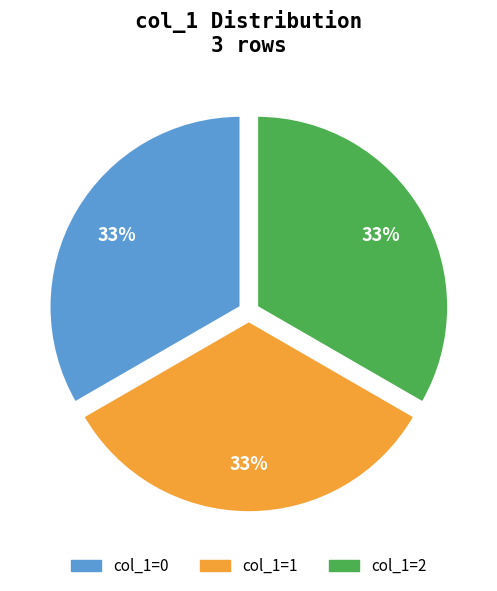

Does any single category account for the majority?

No